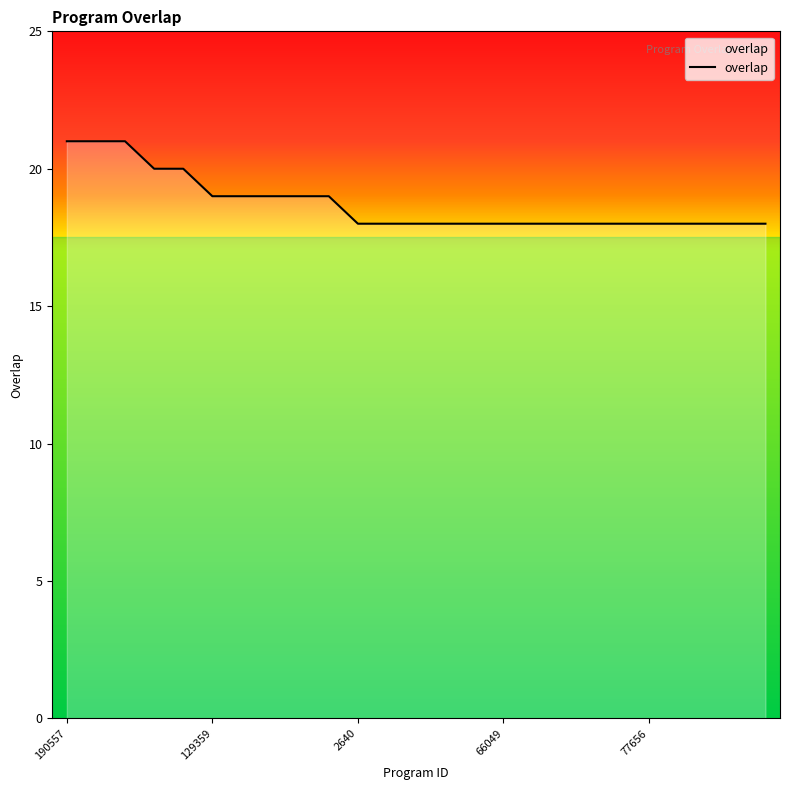

What is the minimum value shown in the chart?

18